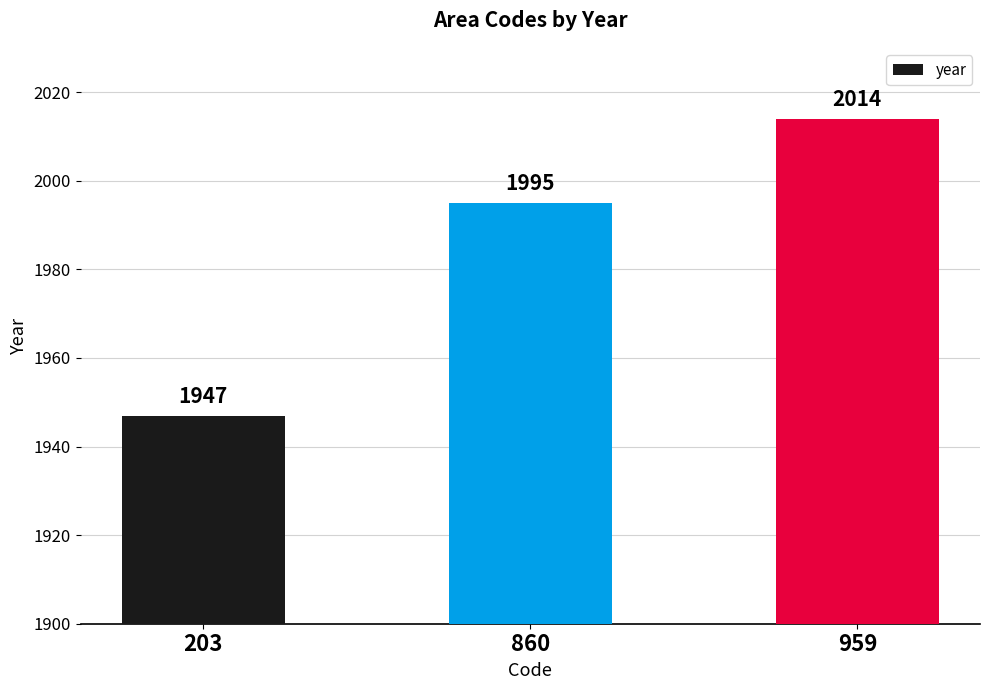

At which category does the chart reach its minimum across all series?

203